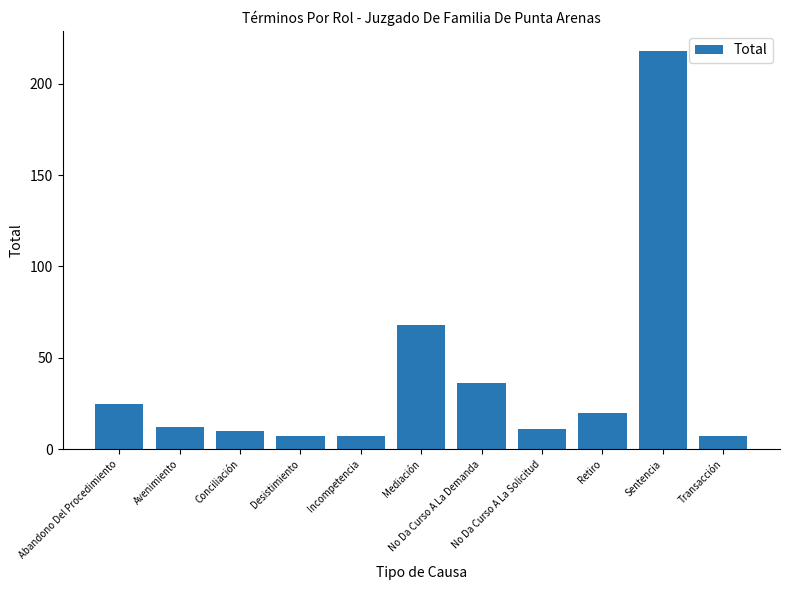

What is the value of the 2nd bar from the left?

12